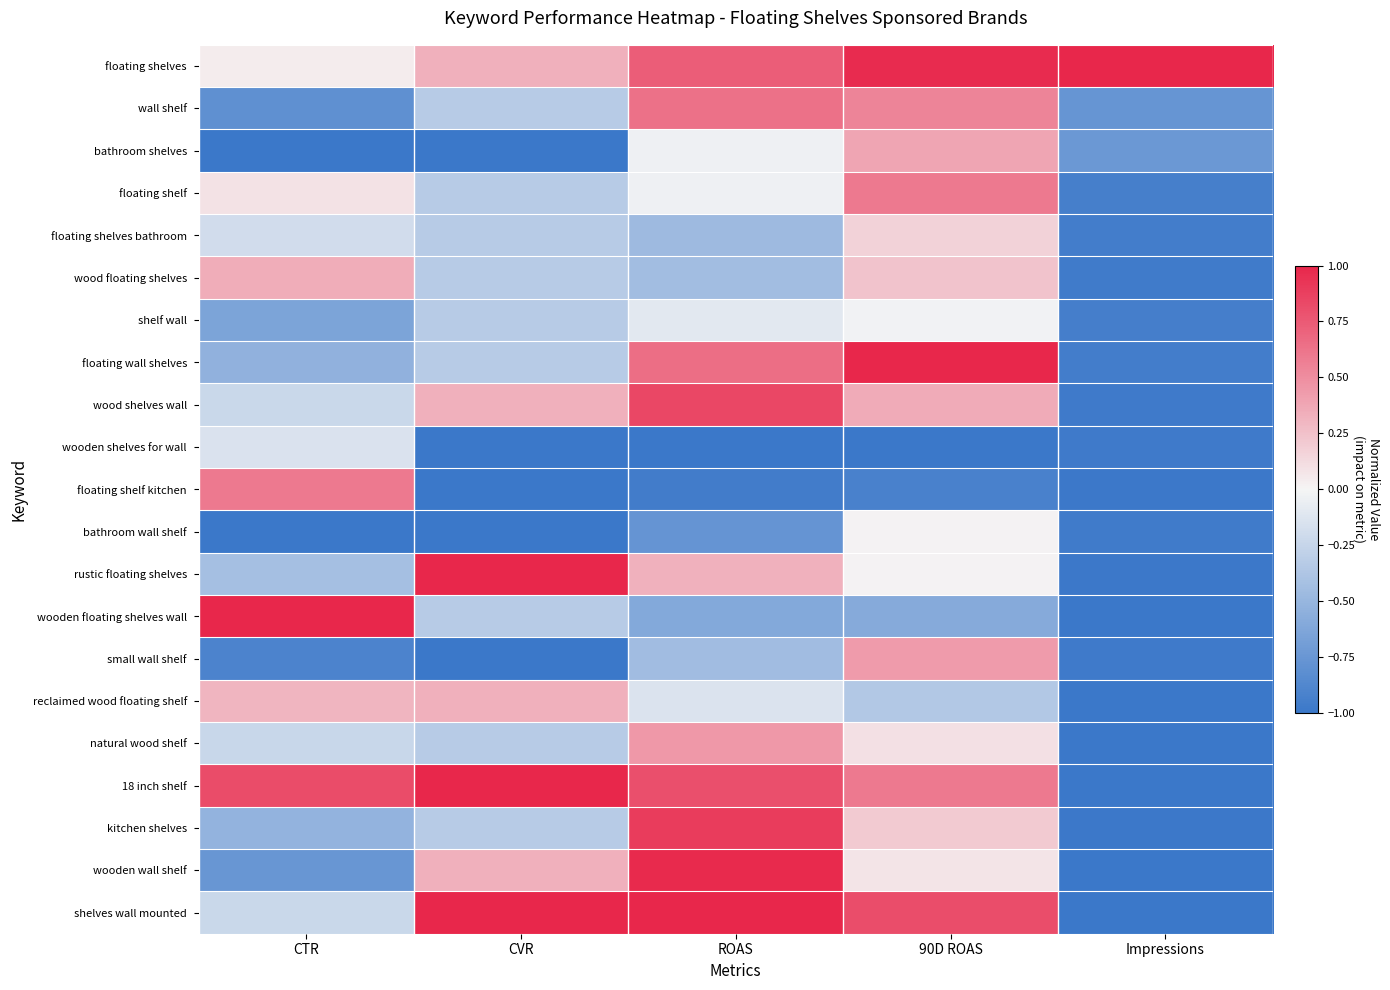

Which label corresponds to the smallest value in the chart?

CTR